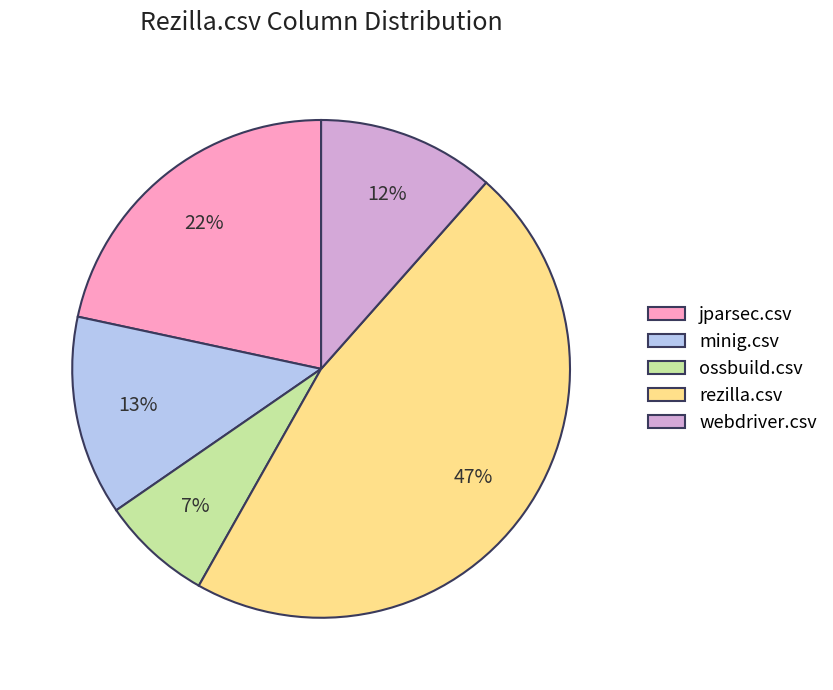

To the nearest percent, what percentage of the pie is rezilla.csv?

47%